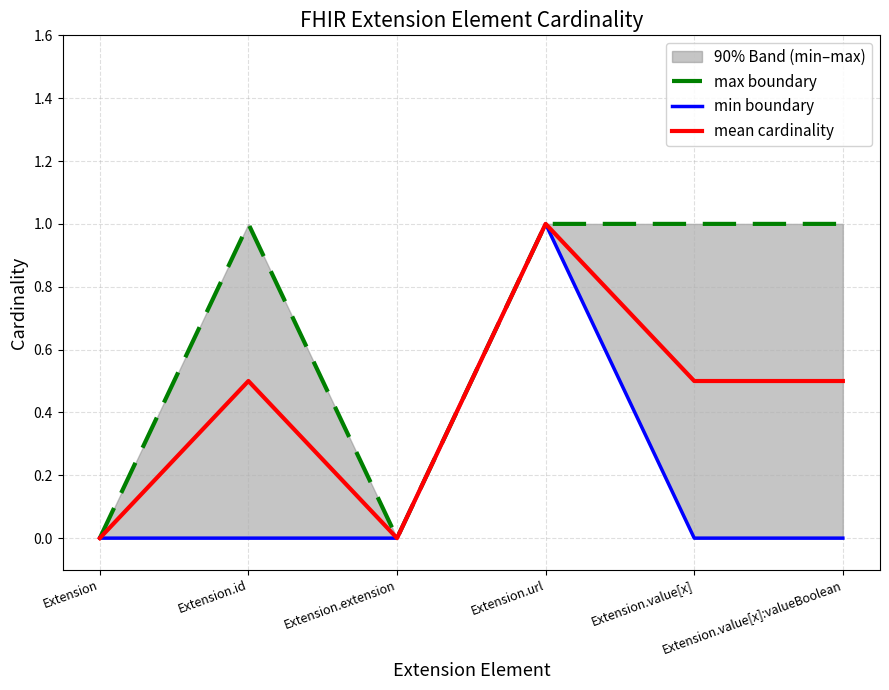

Which category has the highest value in the max series?

Extension.id